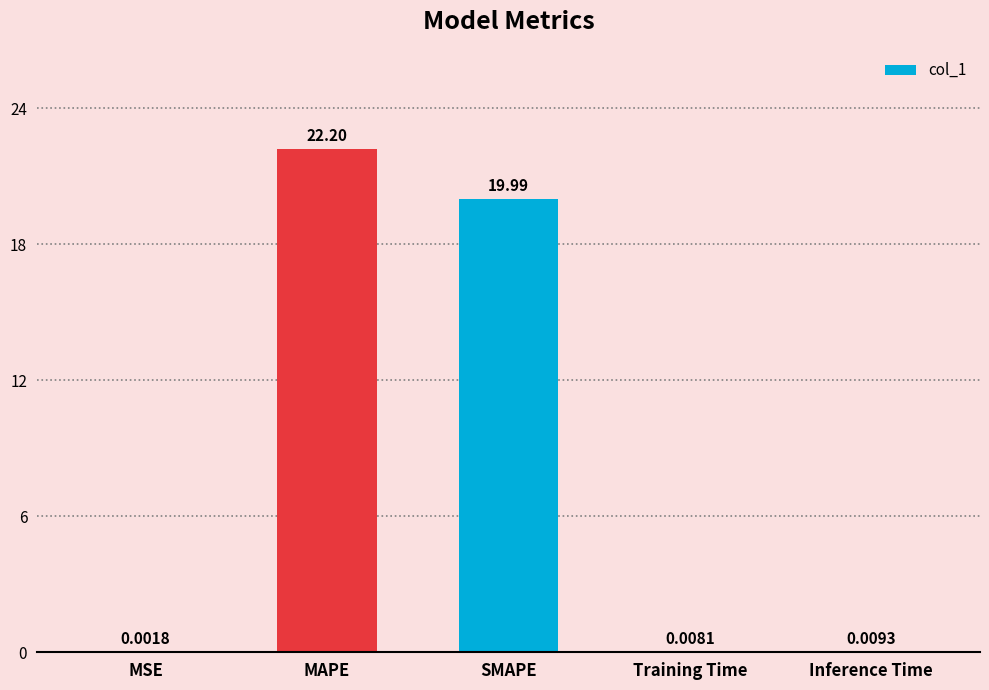

What is the sum of all values?

42.2